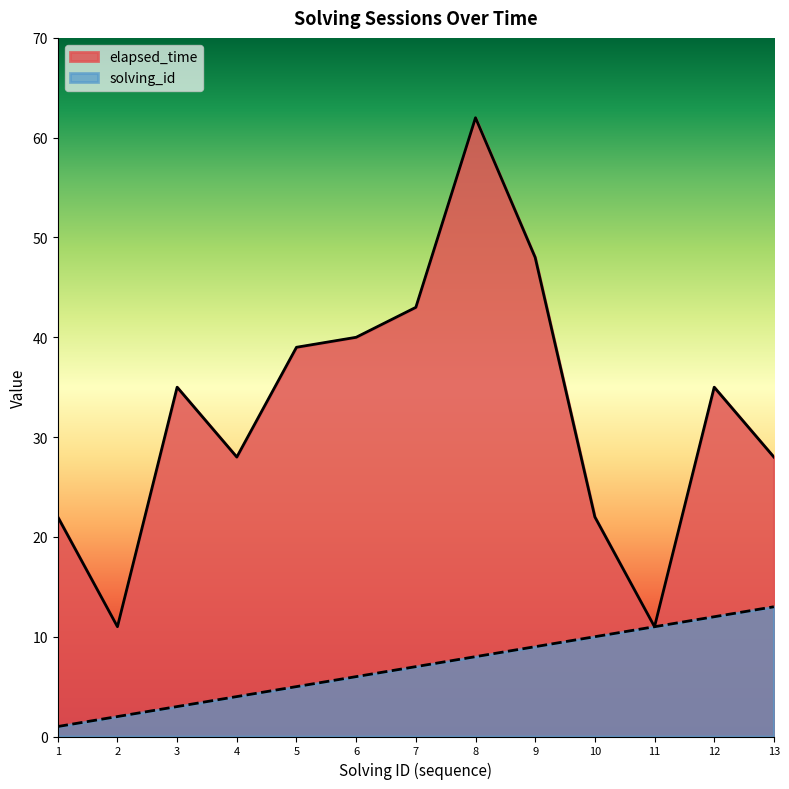

What is the minimum value for solving_id?

1